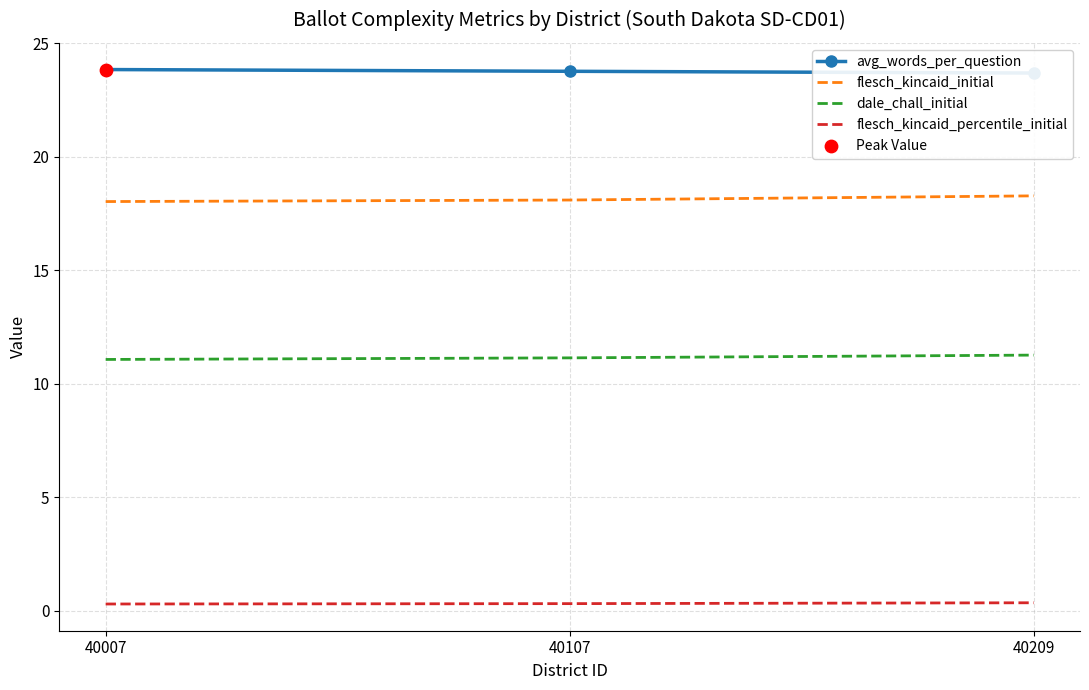

Is the value of flesch_kincaid_initial at 40007 greater than the value of flesch_kincaid_percentile_initial at 40209?

Yes